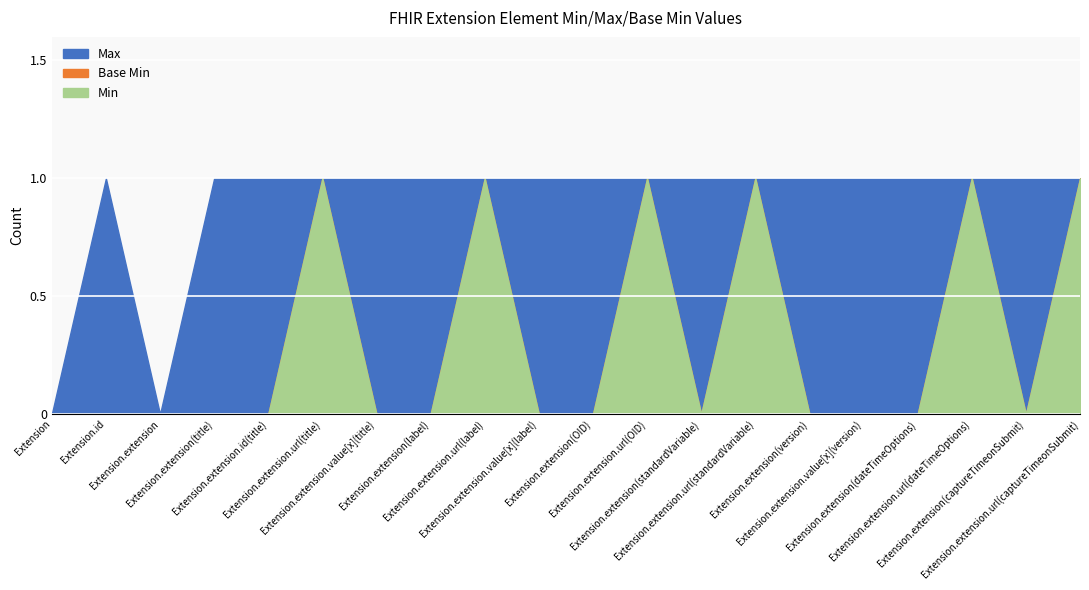

Which label corresponds to the smallest value in the chart?

Extension